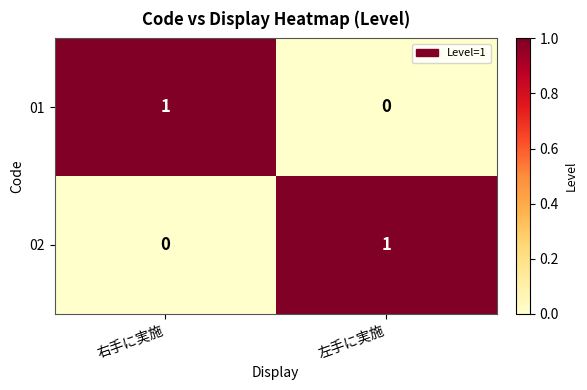

At which label does 01 reach its minimum?

左手に実施